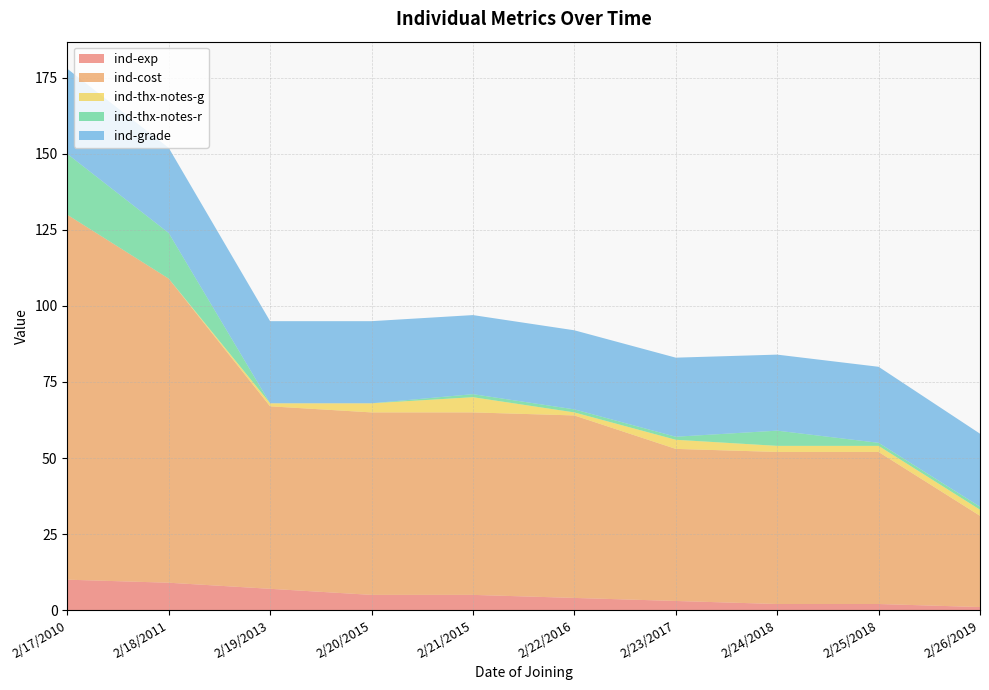

Reading right to left, transcribe all the data shown in this chart.

ind-exp: 1	2	2	3	4	5	5	7	9	10
ind-cost: 30	50	50	50	60	60	60	60	100	120
ind-thx-notes-g: 2	2	2	3	1	5	3	1	0	0
ind-thx-notes-r: 1	1	5	1	1	1	0	0	15	20
ind-grade: 24	25	25	26	26	26	27	27	28	28